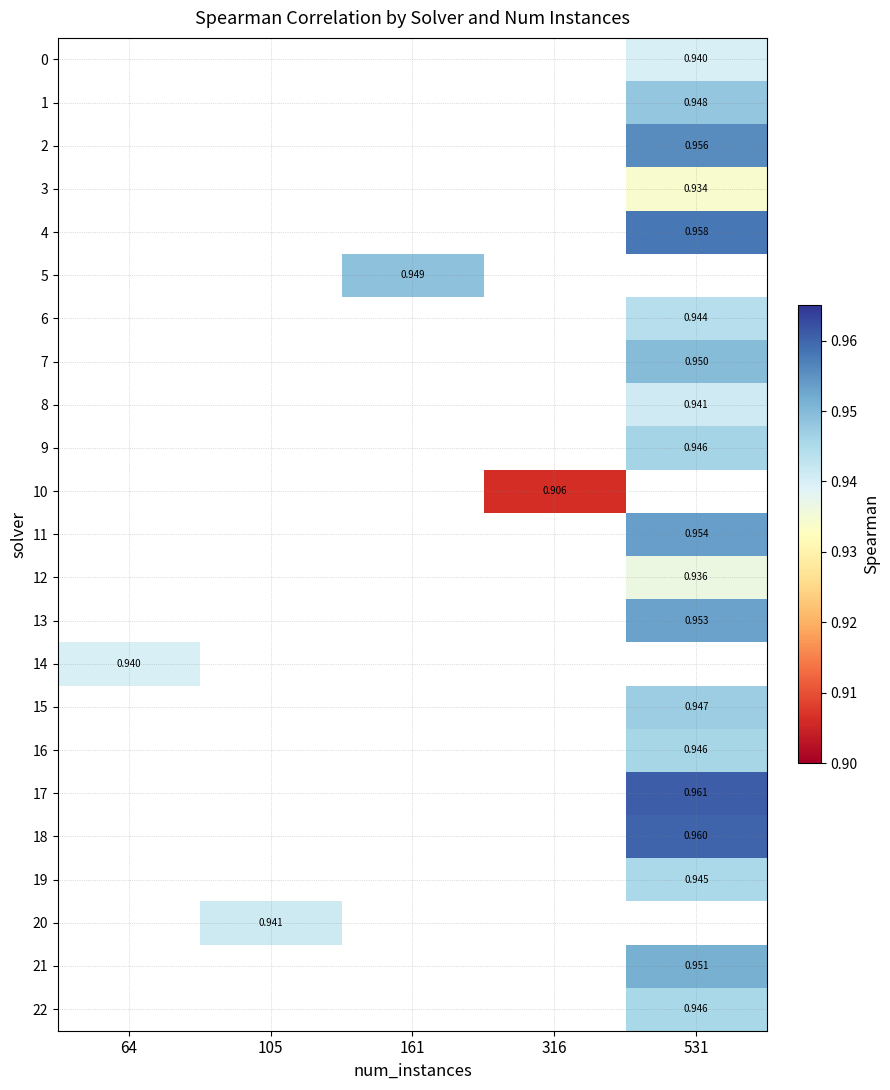

How many distinct data groups are displayed?

23